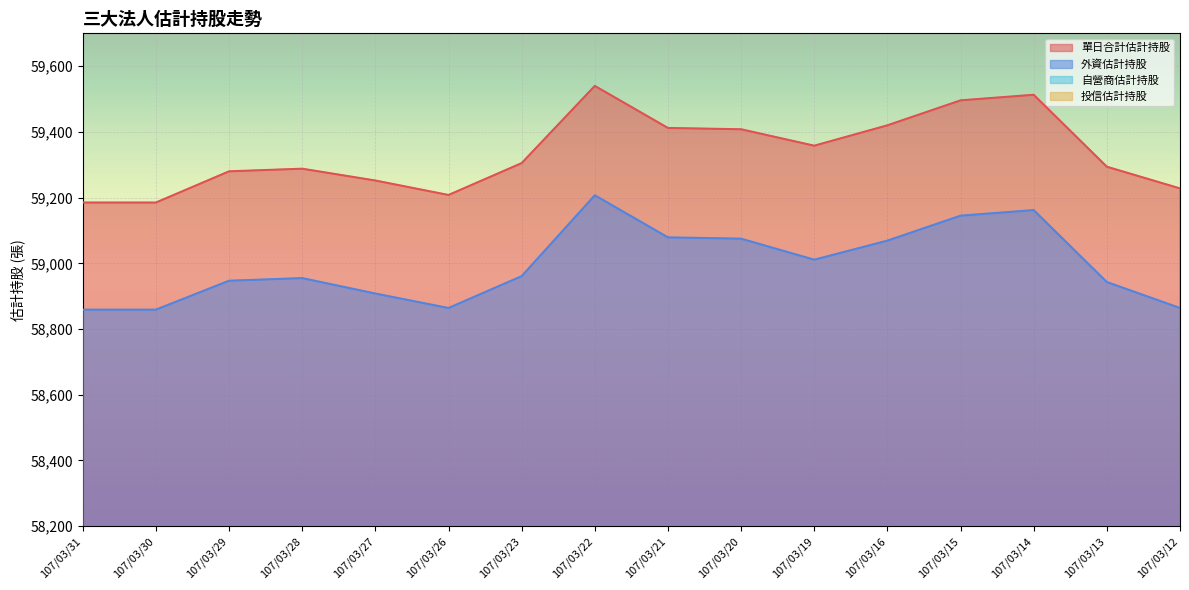

Which category has the highest value across all series?

107/03/22